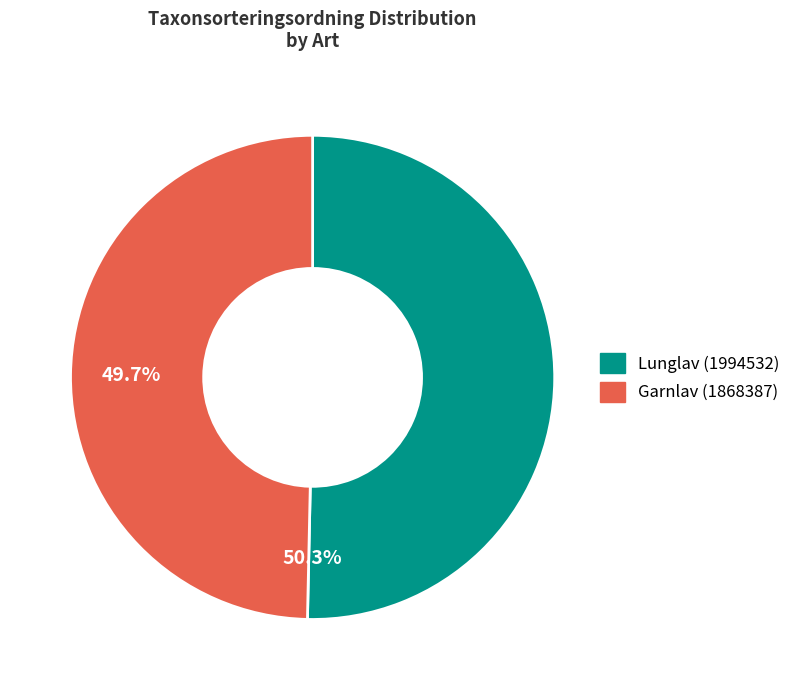

What percentage do Lunglav (1994532) and Garnlav (1868387) together represent?

100.0%